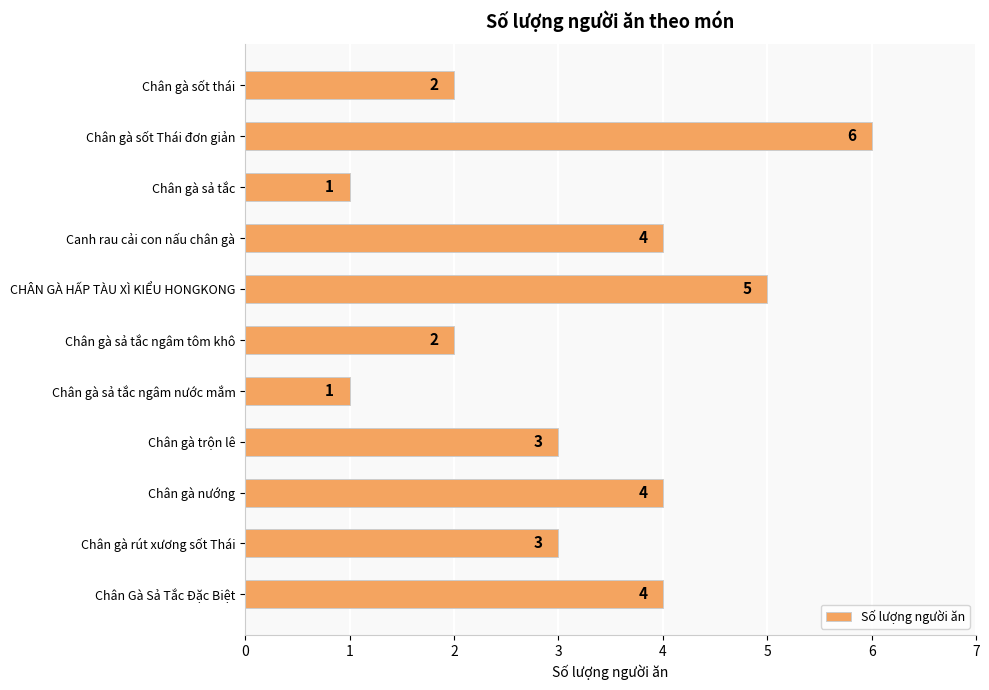

What is the change in value from Chân gà sả tắc to CHÂN GÀ HẤP TÀU XÌ KIỂU HONGKONG?

+4